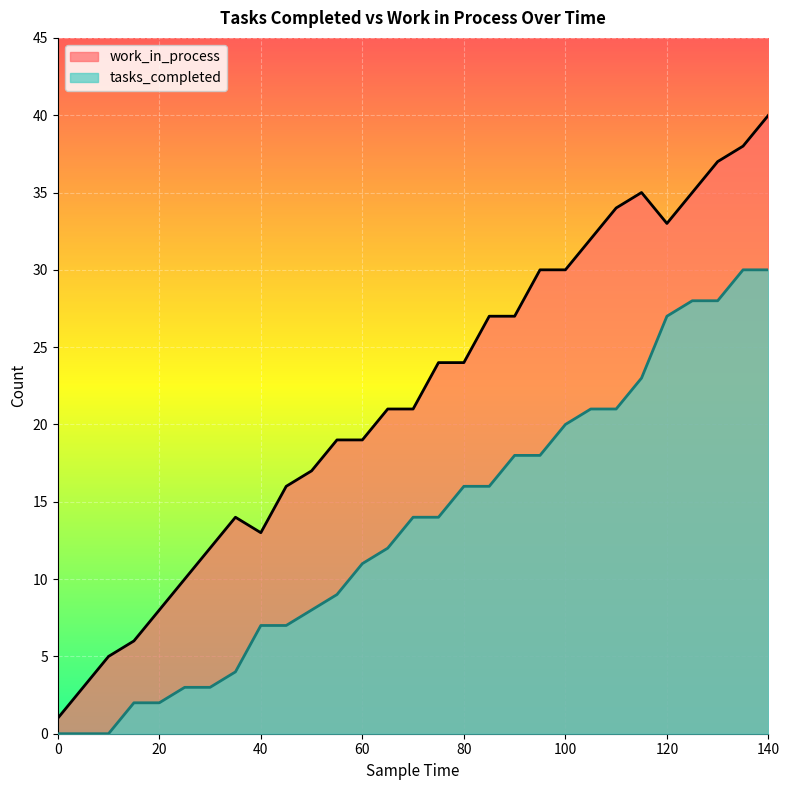

At which category is the sum across all series the highest?

140